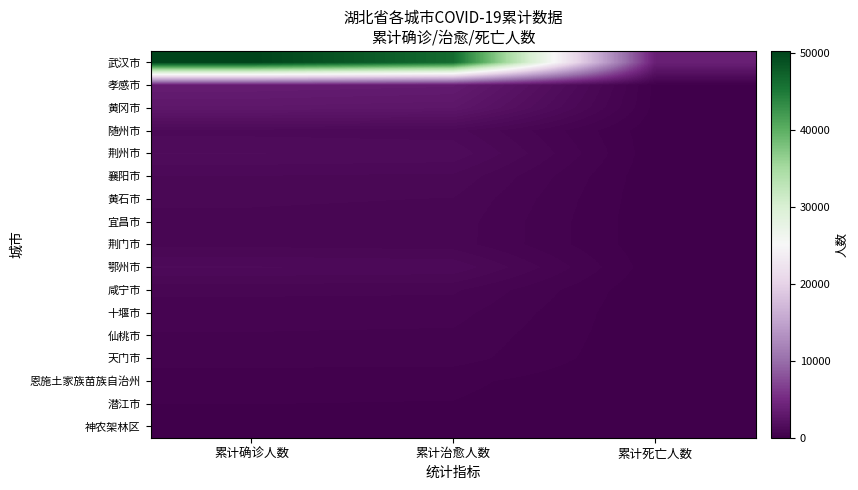

Which series has the largest range (max minus min)?

武汉市